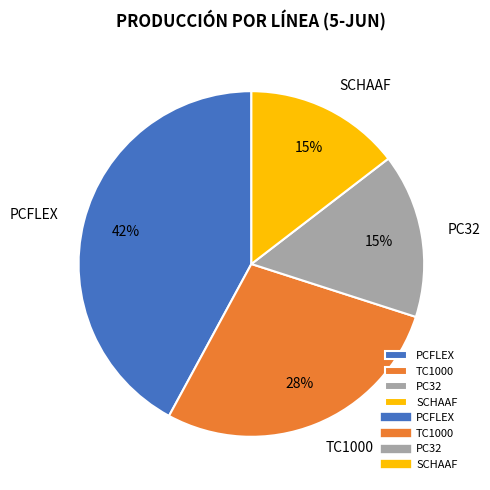

What is the largest slice in the pie chart?

PCFLEX